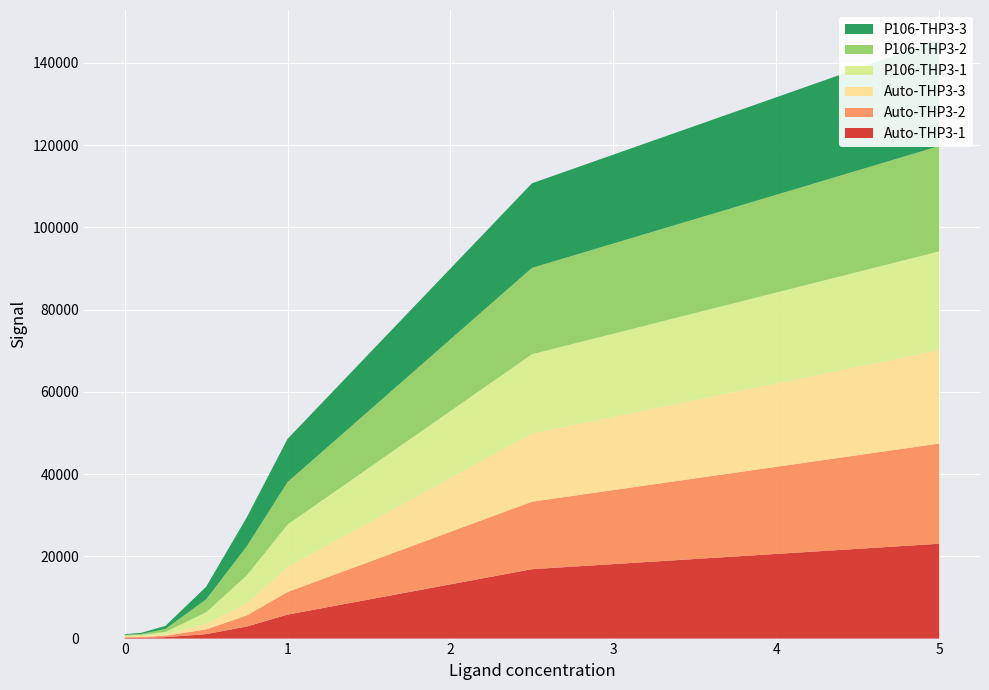

Reading left to right, transcribe all the data shown in this chart.

Auto-THP3-1: 171	196	344	1083	2946	5837	16883	23073
Auto-THP3-2: 180	196	348	1155	2697	5493	16415	24371
Auto-THP3-3: 177	210	294	1302	2868	6104	16594	22734
P106-THP3-1: 182	257	635	2850	6871	10304	19272	24006
P106-THP3-2: 187	253	716	3148	7080	10329	20993	25612
P106-THP3-3: 184	268	744	3065	7059	10509	20585	25811